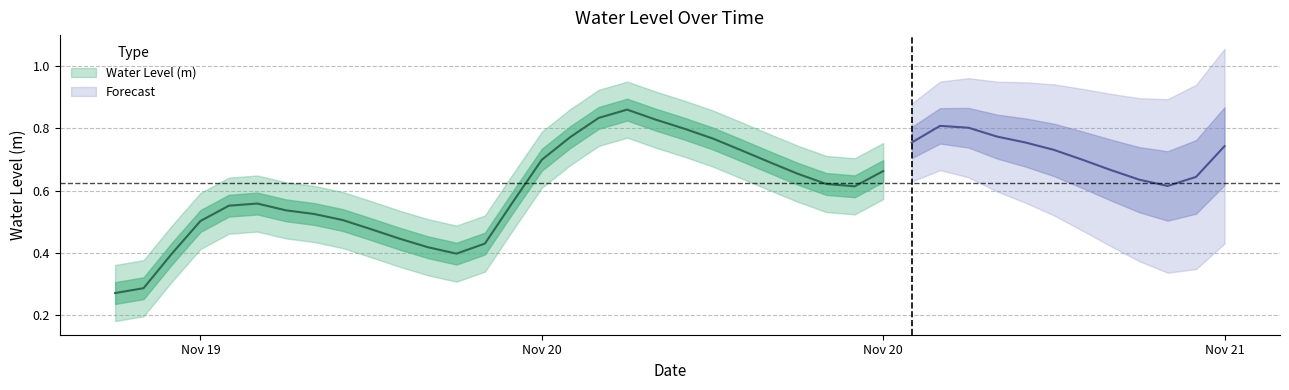

The chart shows a value of 1.3 at 2024-11-20 09:00:00. True or false?

False